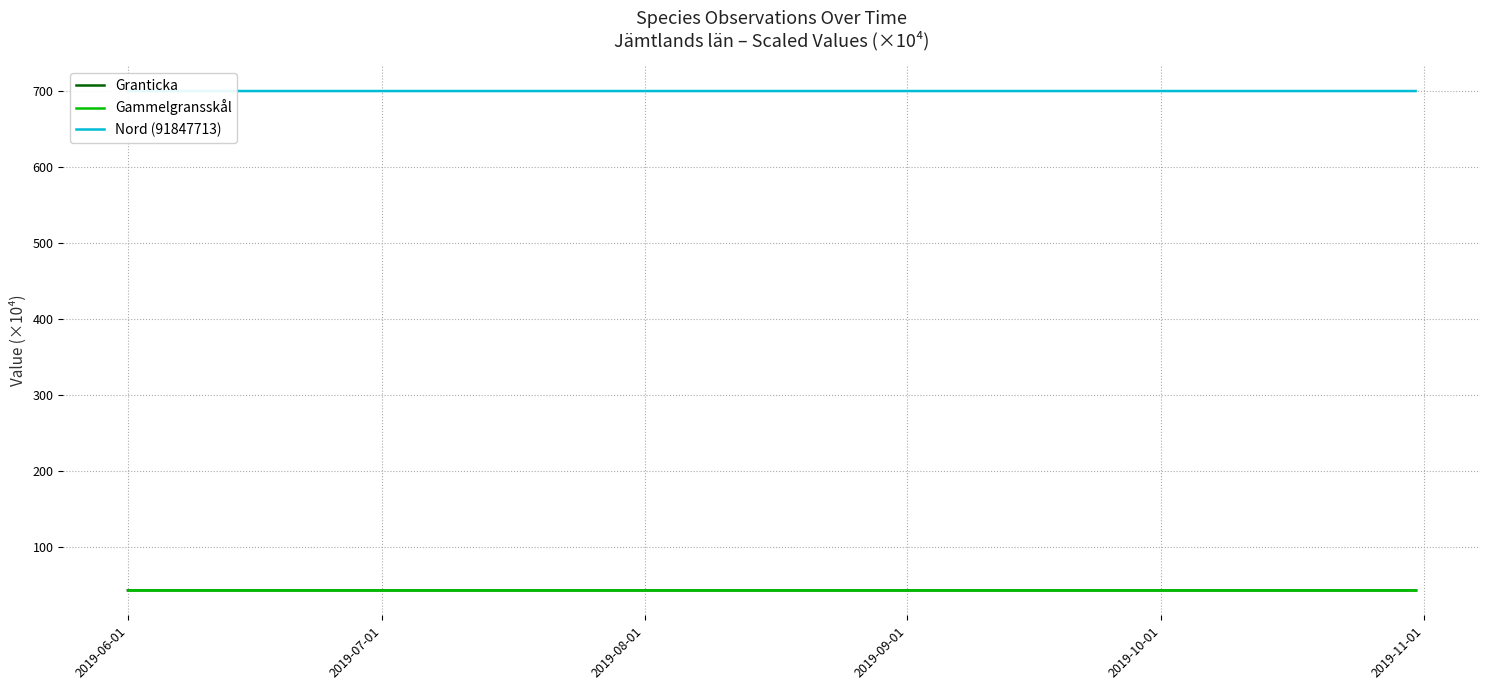

Between 2019-08-01 and 2019-06-01, which is larger?

2019-06-01